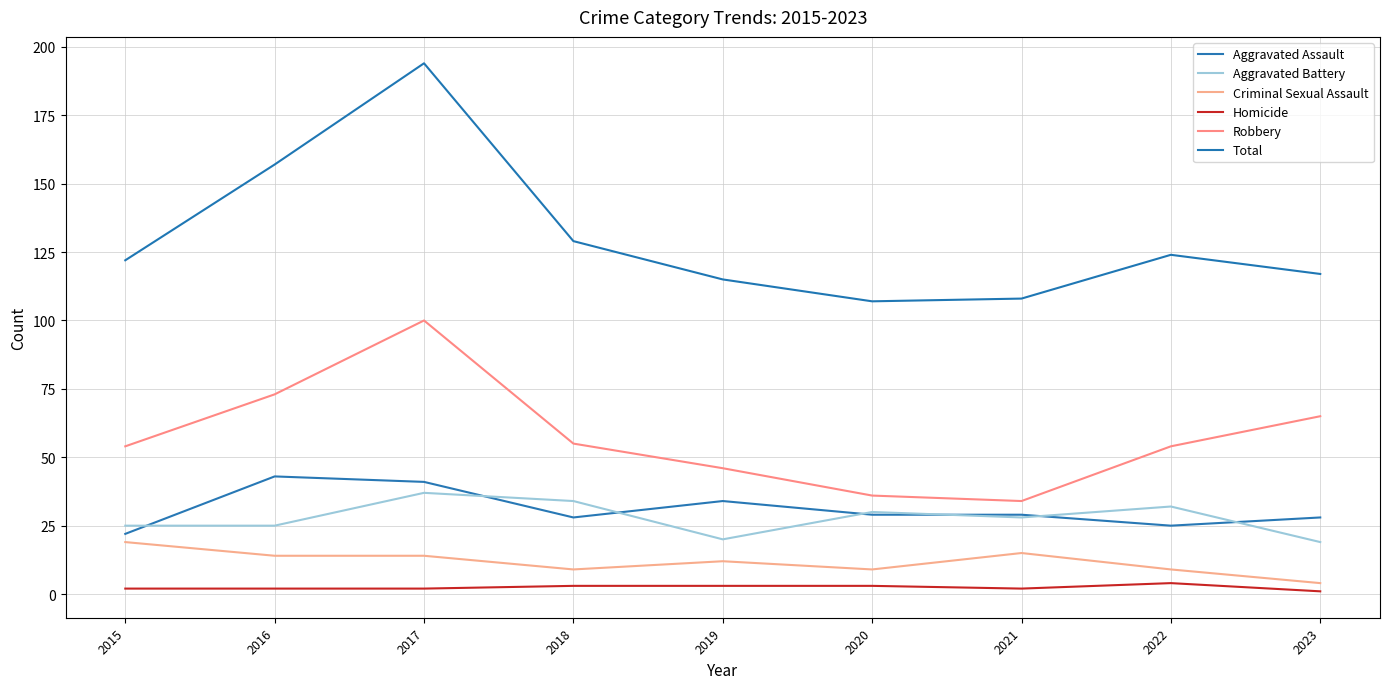

Reading left to right, list all the values displayed in this chart.

Aggravated Assault: 2015=22	2016=43	2017=41	2018=28	2019=34	2020=29	2021=29	2022=25	2023=28
Aggravated Battery: 2015=25	2016=25	2017=37	2018=34	2019=20	2020=30	2021=28	2022=32	2023=19
Criminal Sexual Assault: 2015=19	2016=14	2017=14	2018=9	2019=12	2020=9	2021=15	2022=9	2023=4
Homicide: 2015=2	2016=2	2017=2	2018=3	2019=3	2020=3	2021=2	2022=4	2023=1
Robbery: 2015=54	2016=73	2017=100	2018=55	2019=46	2020=36	2021=34	2022=54	2023=65
Total: 2015=122	2016=157	2017=194	2018=129	2019=115	2020=107	2021=108	2022=124	2023=117